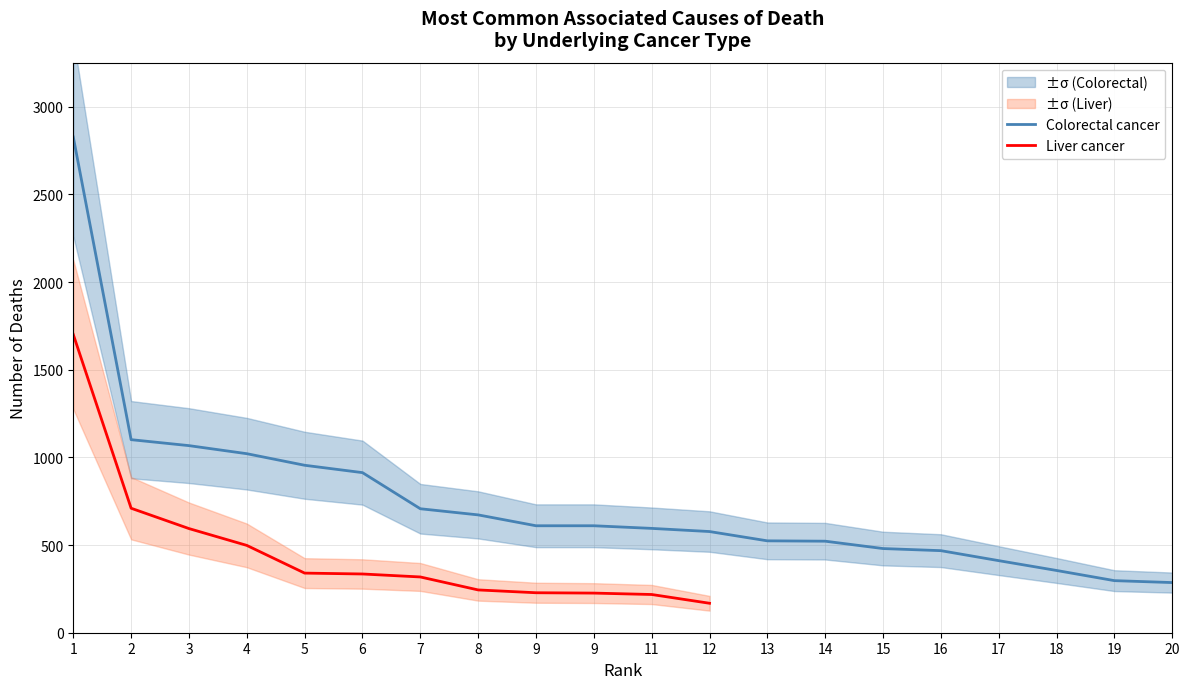

List the labels in order of value, smallest first.

20, 19, 18, 17, 16, 15, 14, 13, 12, 11, 9, 9, 8, 7, 6, 5, 4, 3, 2, 1